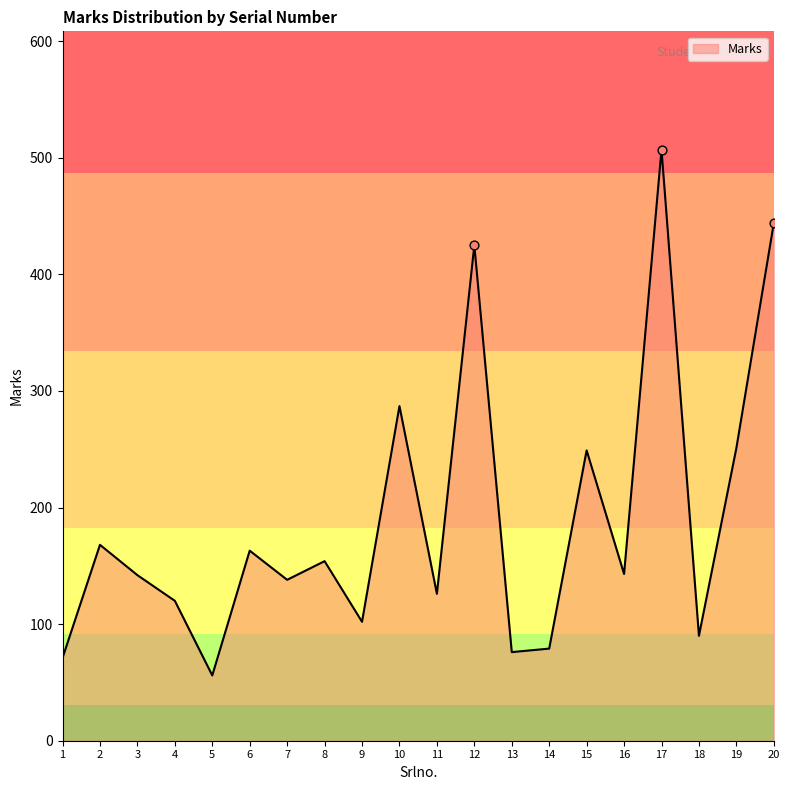

What is the change in value from 5 to 7?

+82